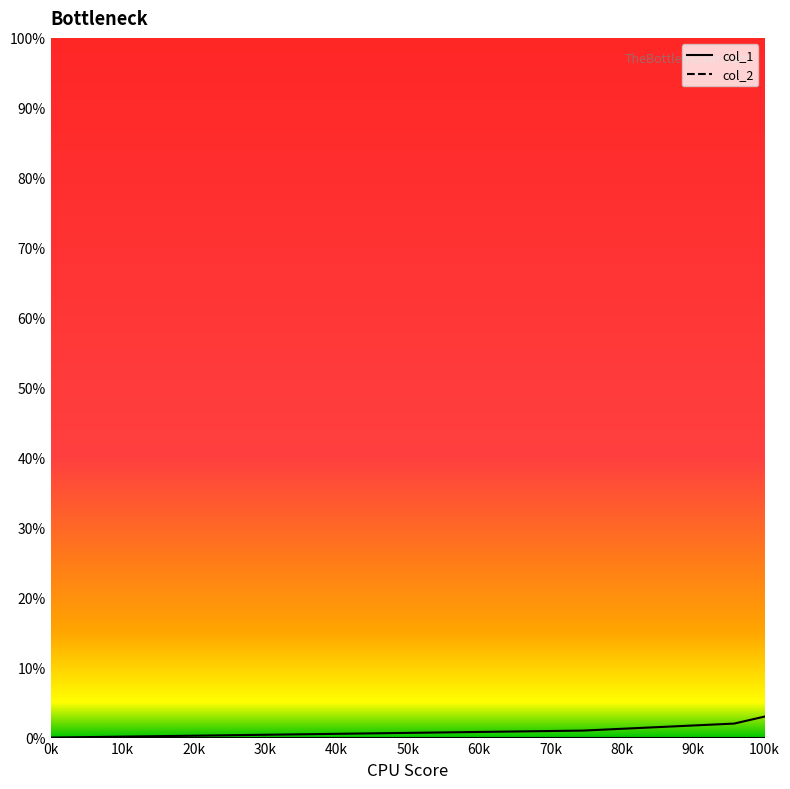

Count the col_1 values in the range 1 to 3.

3